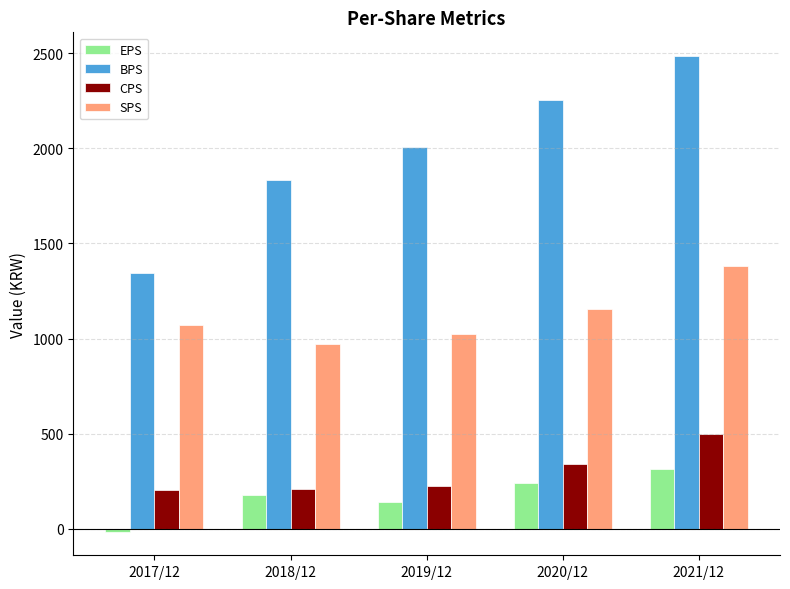

What is the highest value of the BPS series?

2485